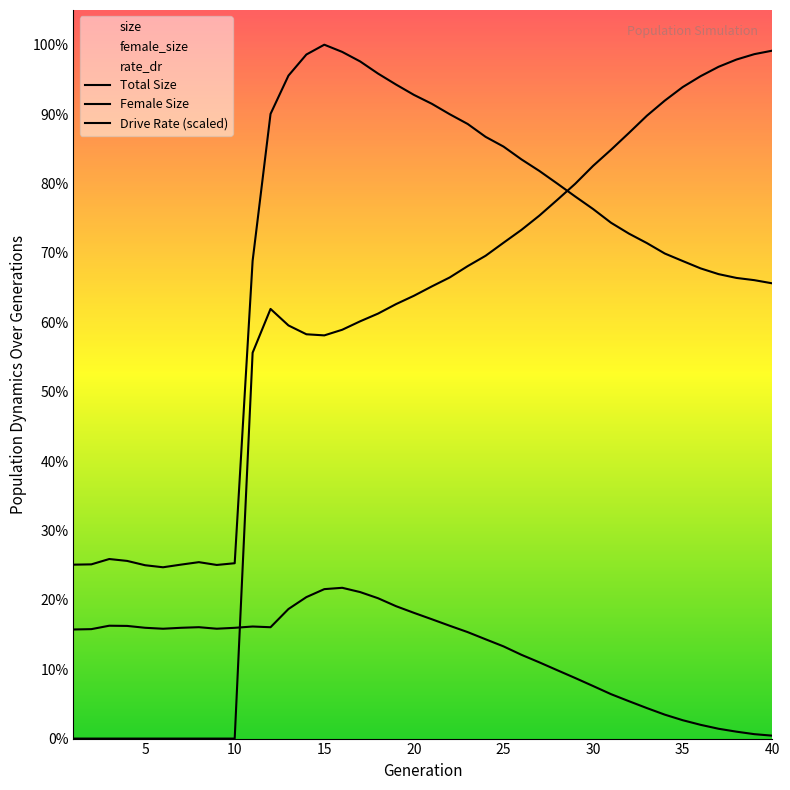

True or false: female_size and size intersect in this chart.

False